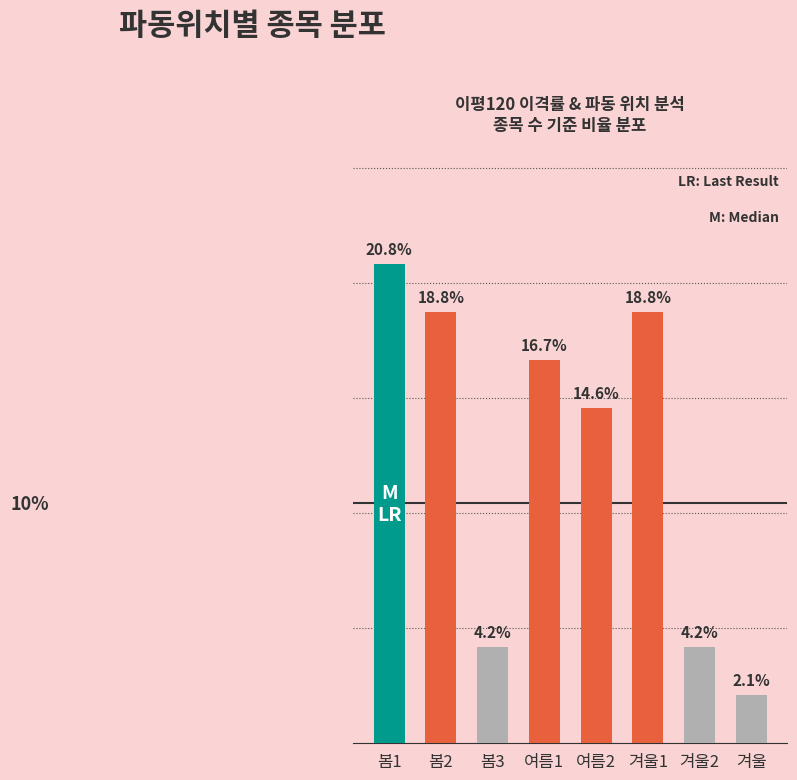

Which has a higher value, 봄2 or 봄1?

봄1